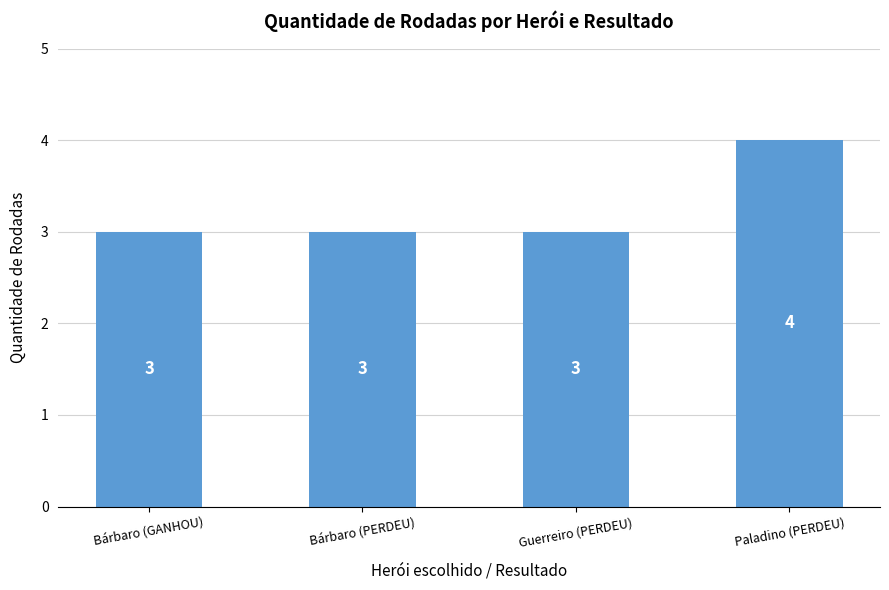

Reading left to right, list all the values displayed in this chart.

Bárbaro (GANHOU)=3	Bárbaro (PERDEU)=3	Guerreiro (PERDEU)=3	Paladino (PERDEU)=4